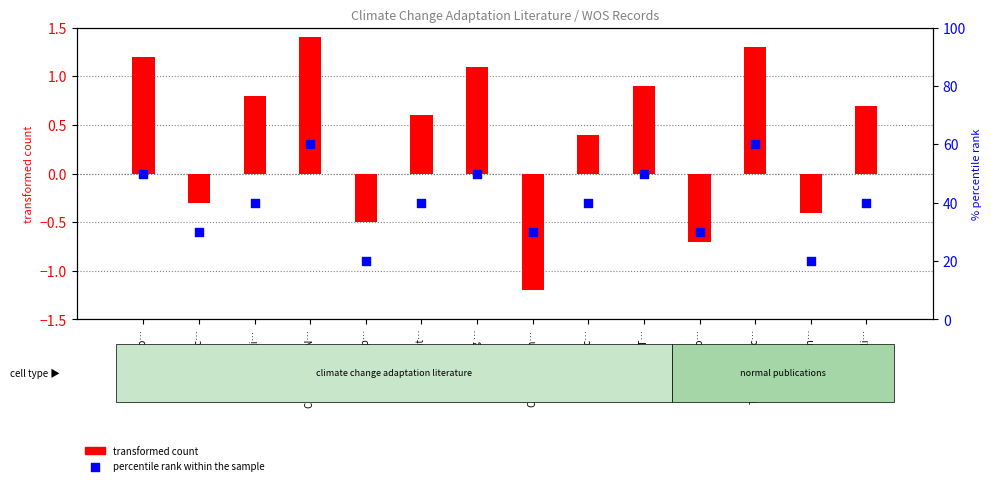

Approximately how many times larger is the value at Translating … compared to A systematic…?

1.7